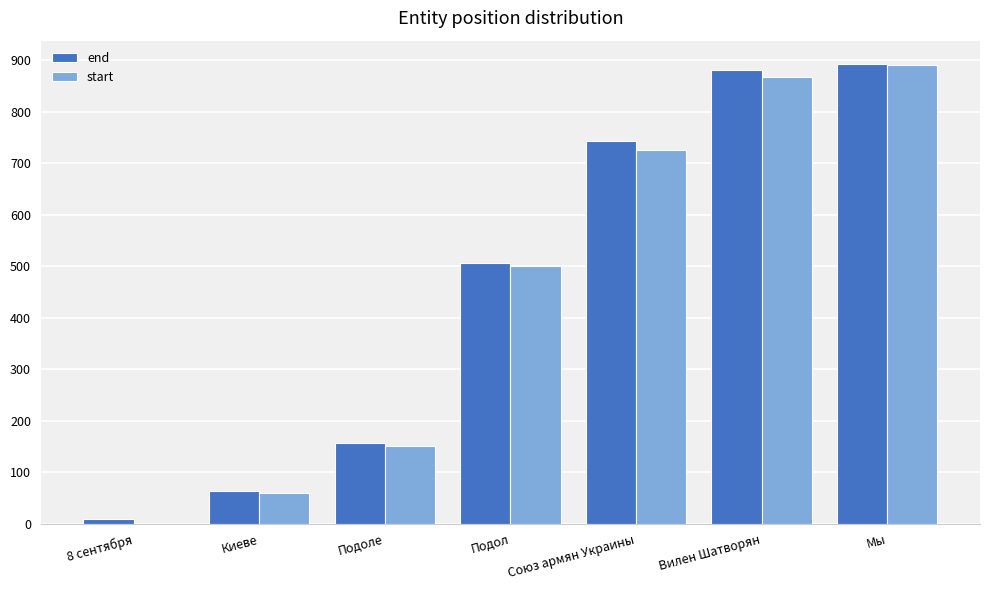

Reading left to right, extract all data points from this chart.

end: 10	65	158	506	743	881	893
start: 0	60	152	501	725	867	891